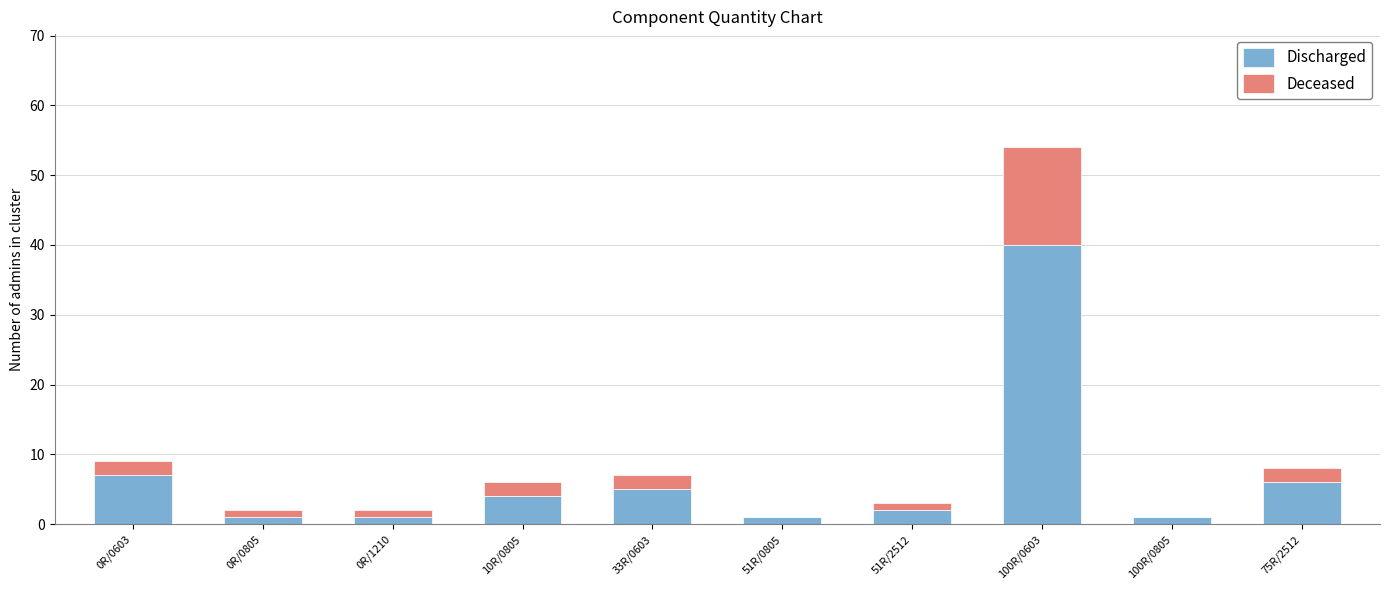

What is the sum of all Discharged values?

68